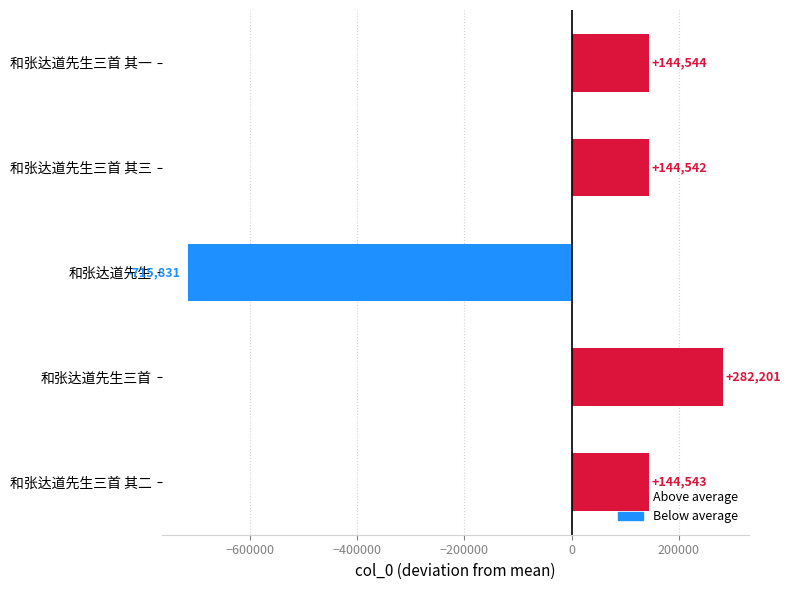

What is the difference between the maximum and minimum values?

998032.0